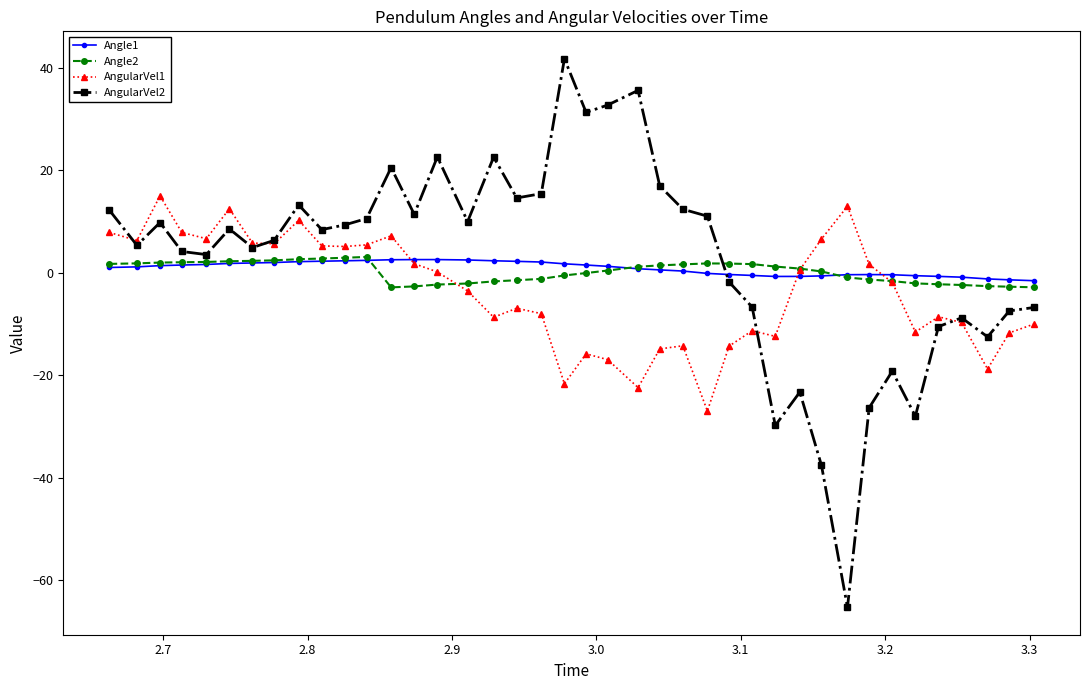

True or false: AngularVel2 has more than 1 interior local peaks.

True